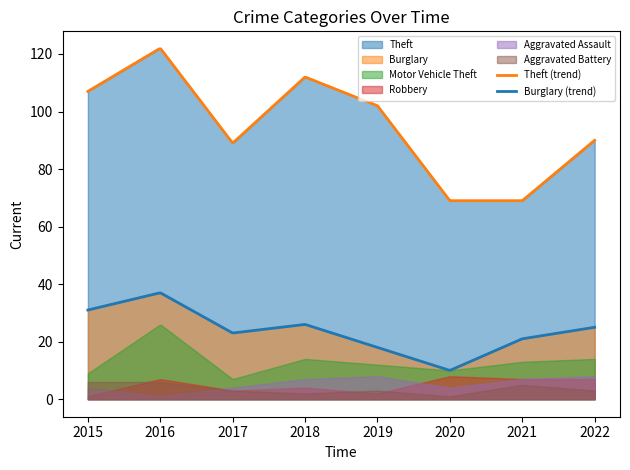

How many interior local peaks does the Aggravated Assault series have?

1